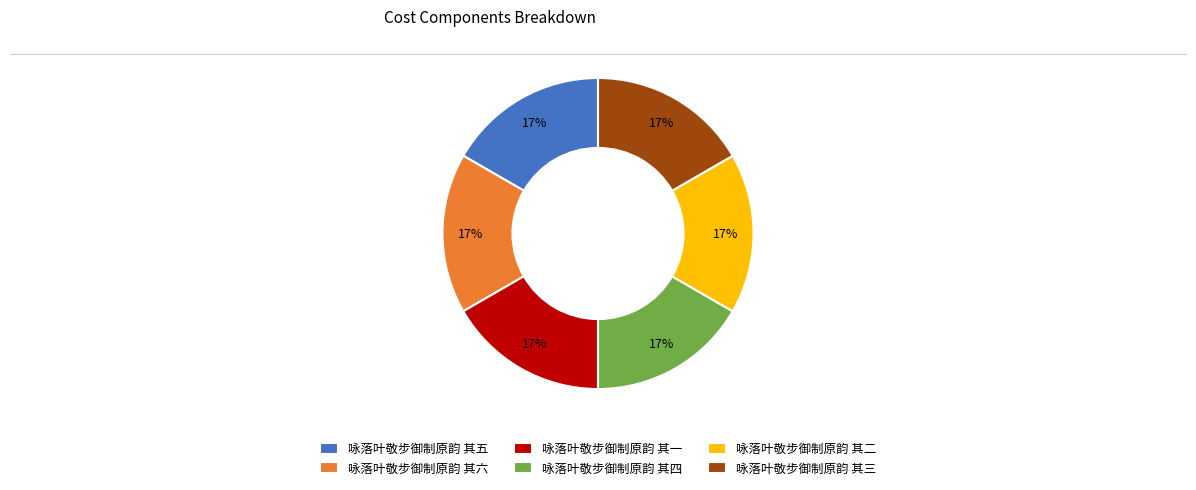

To the nearest percent, what percentage of the pie is 咏落叶敬步御制原韵 其三?

17%